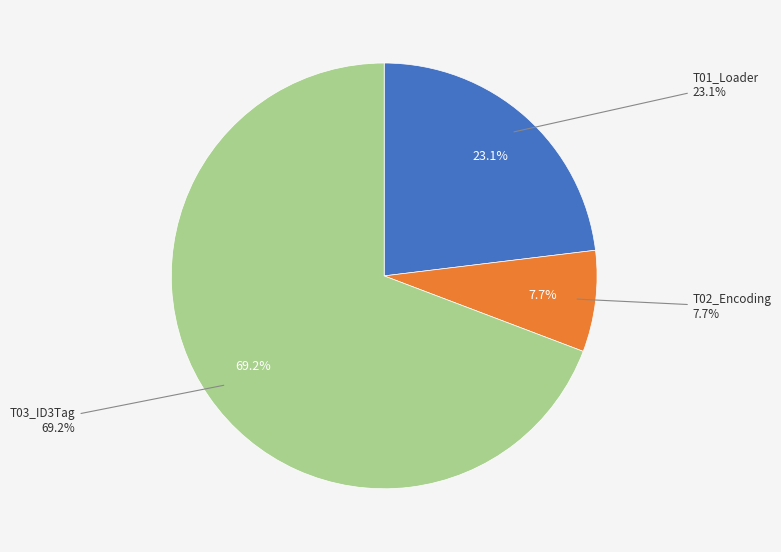

How many segments does this pie chart have?

3